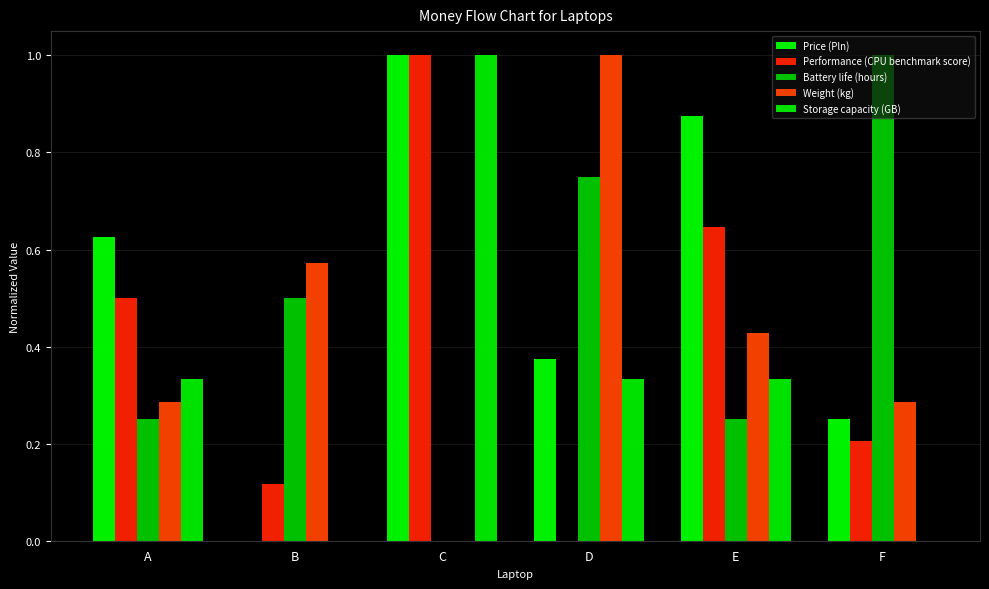

What is the difference between the maximum and second lowest values in the Battery life (hours) series?

0.8